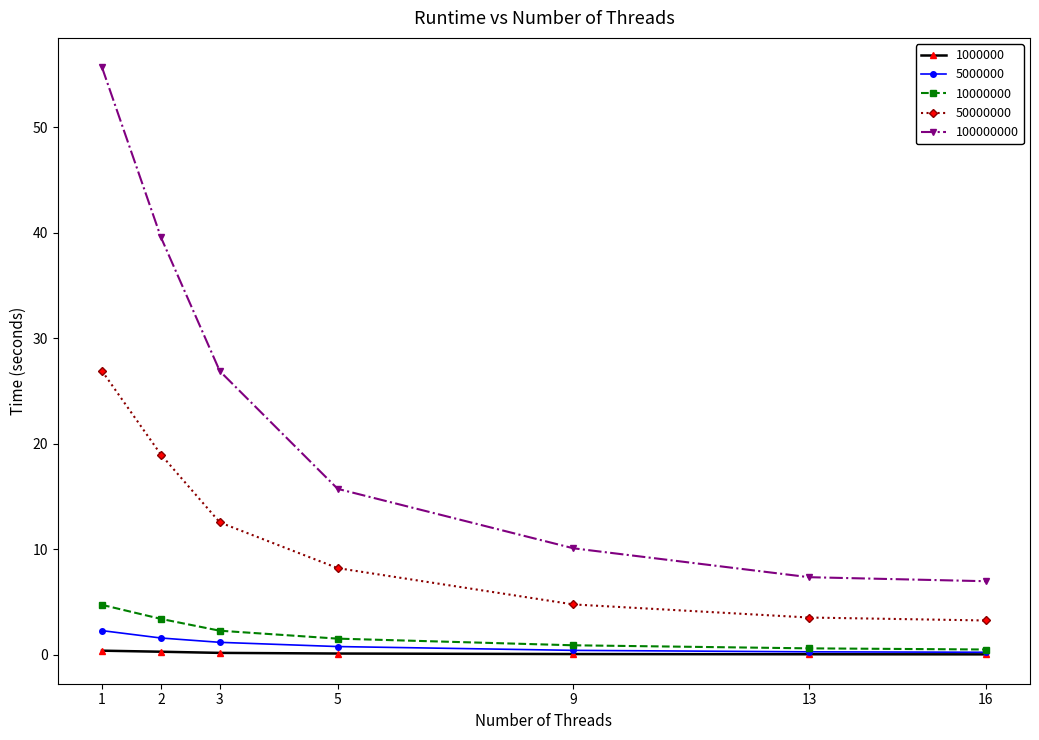

How many lines are shown in the chart?

5